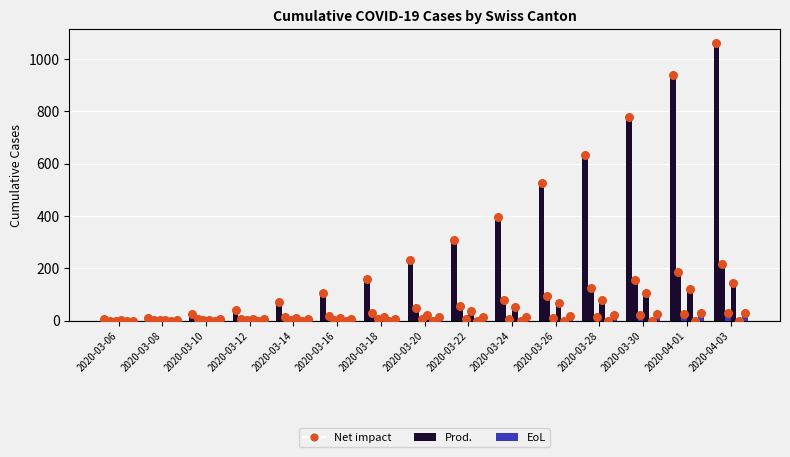

Is the value of GE at 2020-03-28 greater than the value of CH at 2020-03-10?

Yes